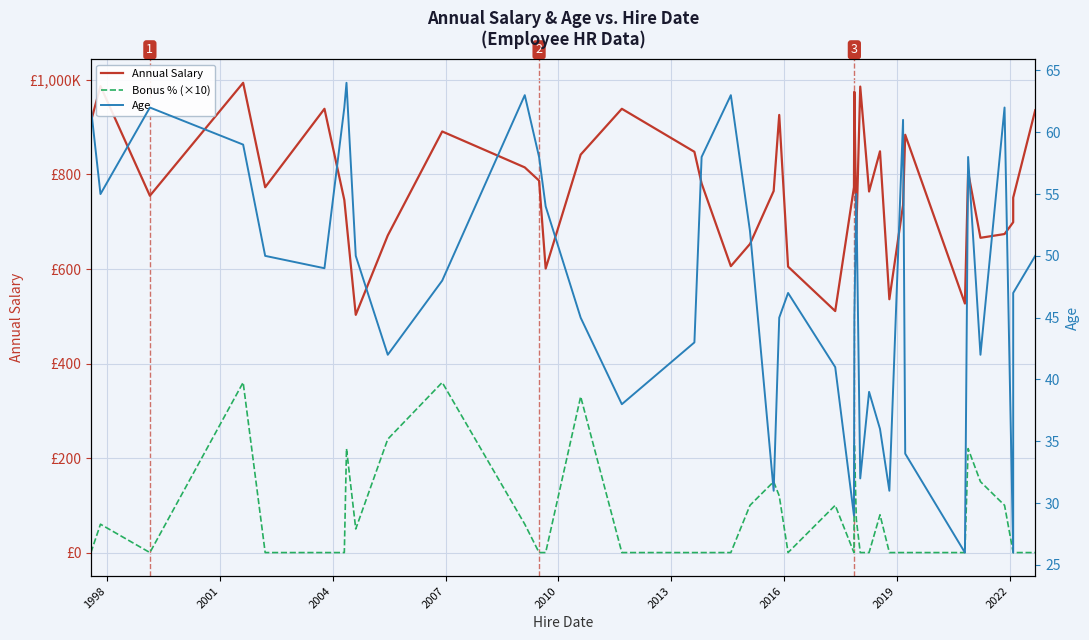

At how many categories does at least one series exceed 545?

36